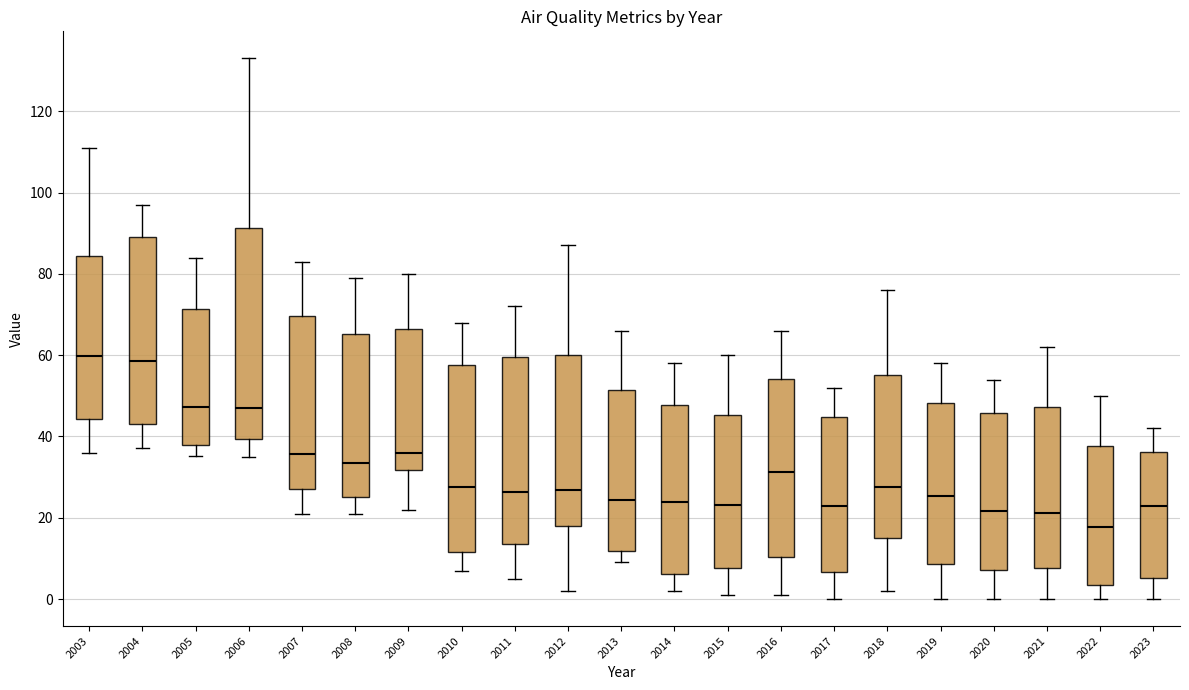

Reading left to right, read every box against the y-axis: the position of its median line, the range the box covers, and the ends of its whiskers. The values are not printed on the chart, so give them approximately, as read against the axis.

2003: median 60, box 44 to 84, whiskers 36 to 112
2004: median 58, box 42 to 90, whiskers 38 to 98
2005: median 48, box 38 to 72, whiskers 36 to 84
2006: median 48, box 40 to 92, whiskers 36 to 134
2007: median 36, box 28 to 70, whiskers 22 to 84
2008: median 34, box 26 to 66, whiskers 22 to 80
2009: median 36, box 32 to 66, whiskers 22 to 80
2010: median 28, box 12 to 58, whiskers 8 to 68
2011: median 26, box 14 to 60, whiskers 6 to 72
2012: median 26, box 18 to 60, whiskers 2 to 88
2013: median 24, box 12 to 52, whiskers 10 to 66
2014: median 24, box 6 to 48, whiskers 2 to 58
2015: median 24, box 8 to 46, whiskers 2 to 60
2016: median 32, box 10 to 54, whiskers 2 to 66
2017: median 22, box 6 to 44, whiskers 0 to 52
2018: median 28, box 16 to 56, whiskers 2 to 76
2019: median 26, box 8 to 48, whiskers 0 to 58
2020: median 22, box 8 to 46, whiskers 0 to 54
2021: median 22, box 8 to 48, whiskers 0 to 62
2022: median 18, box 4 to 38, whiskers 0 to 50
2023: median 24, box 6 to 36, whiskers 0 to 42